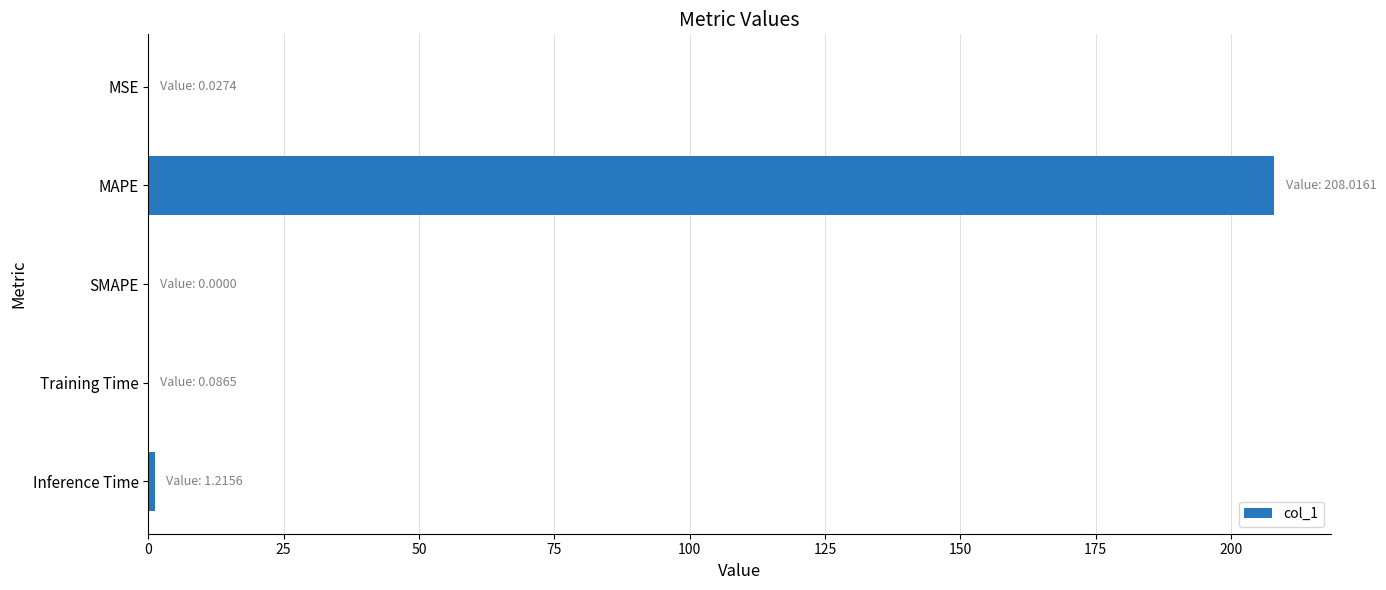

What value does the data have at MAPE?

208.0